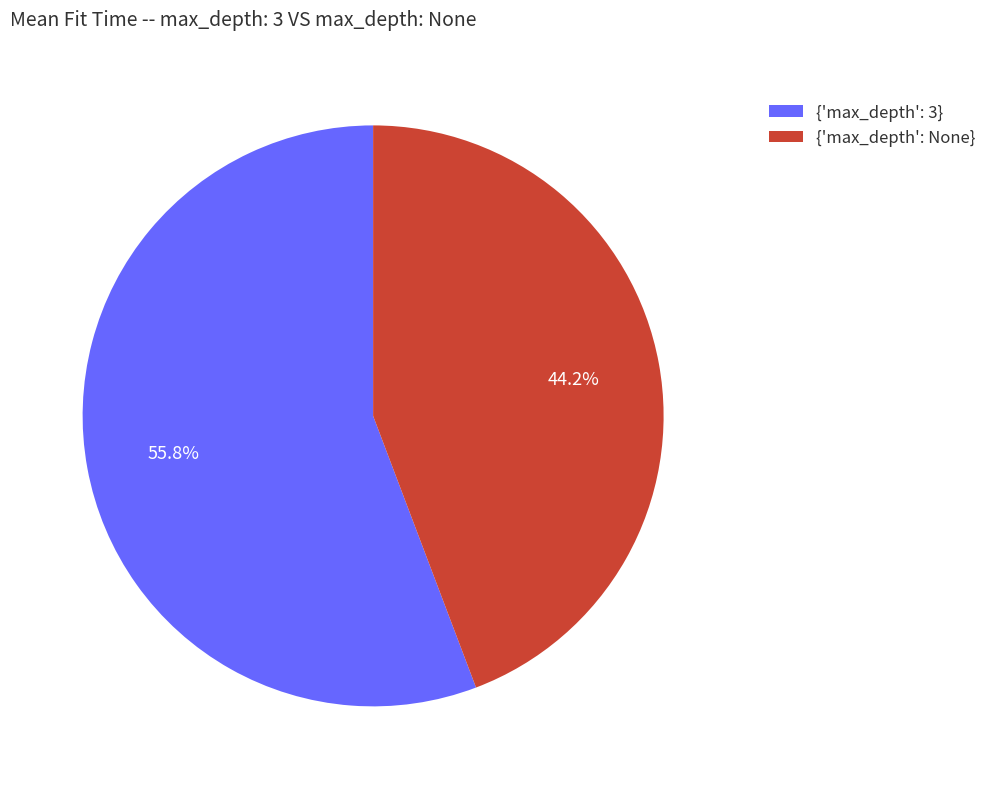

Rank the categories by value from lowest to highest.

{'max_depth': None}, {'max_depth': 3}